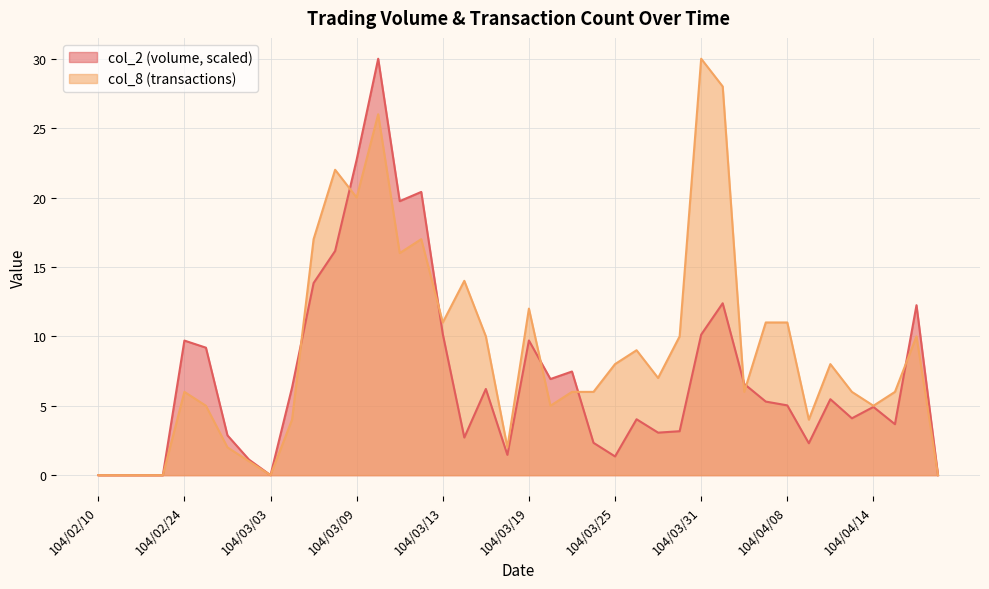

Between 104/03/06 and 104/04/16, which series saw the biggest shift?

col_8